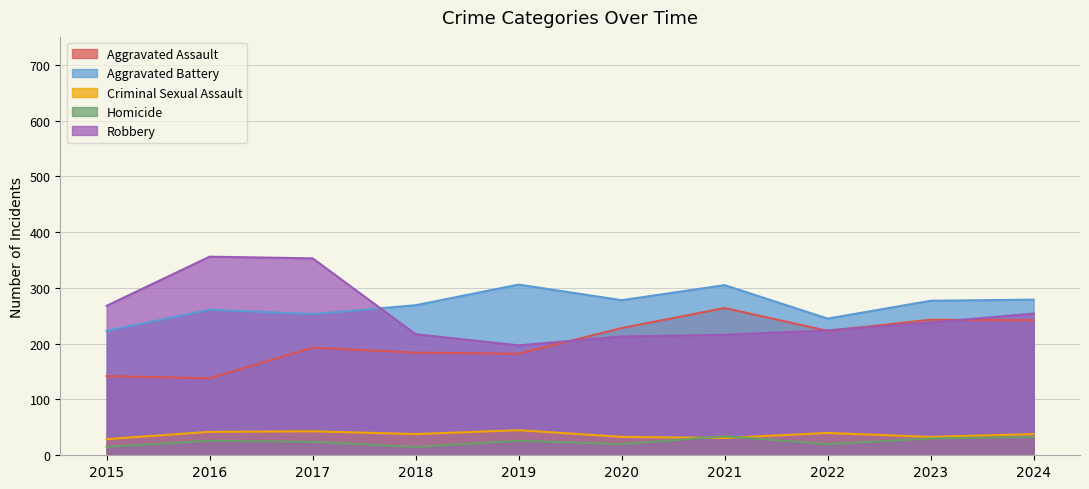

What is the value of the Aggravated Battery point at the 8th from the left?

245